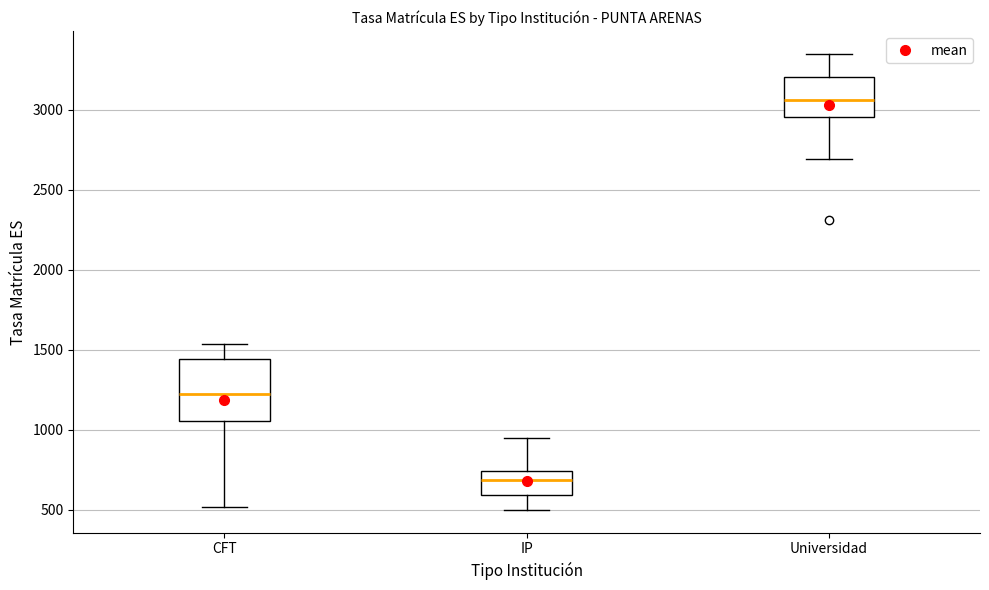

Comparing the boxes themselves (not the whiskers), which one is the tallest?

CFT